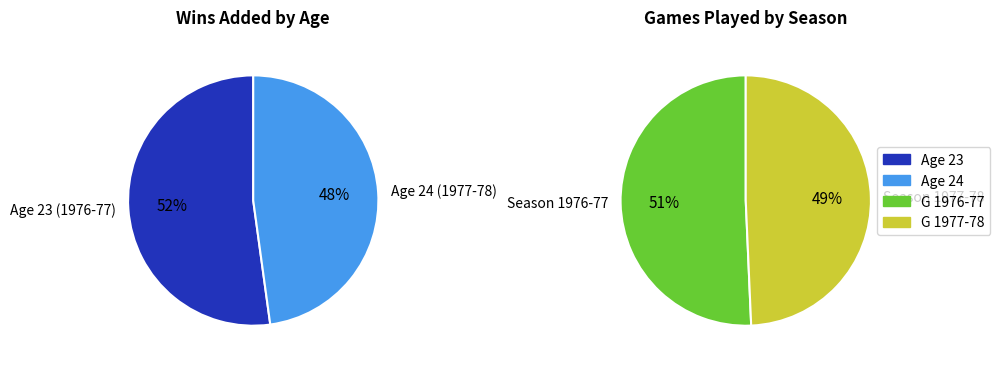

Which has a higher value, 23 or 24?

23